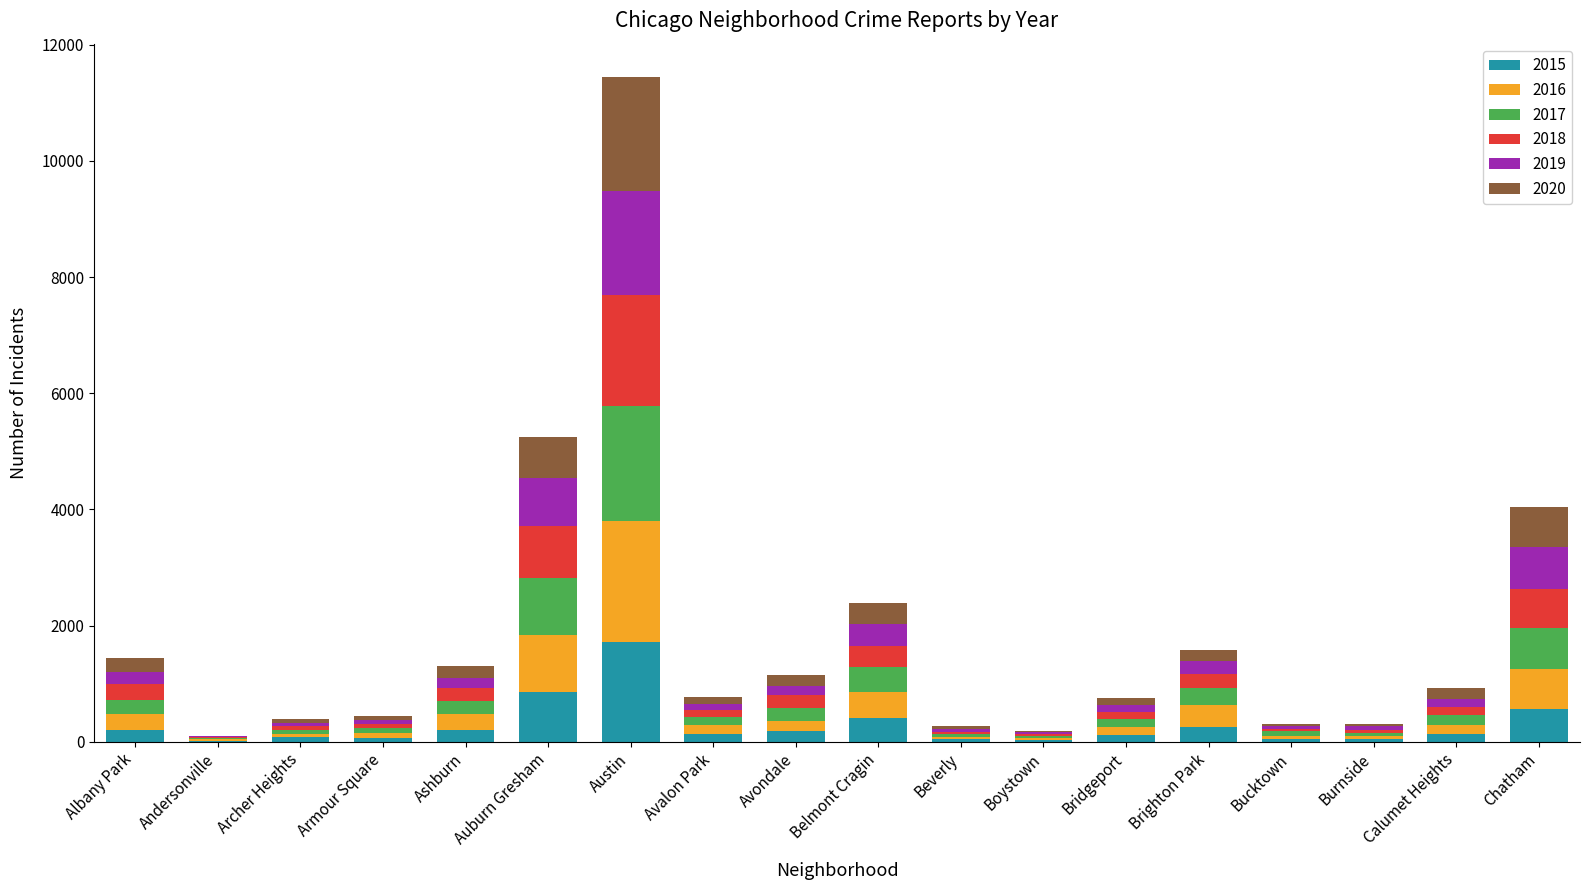

At which label does 2015 reach its peak?

Austin